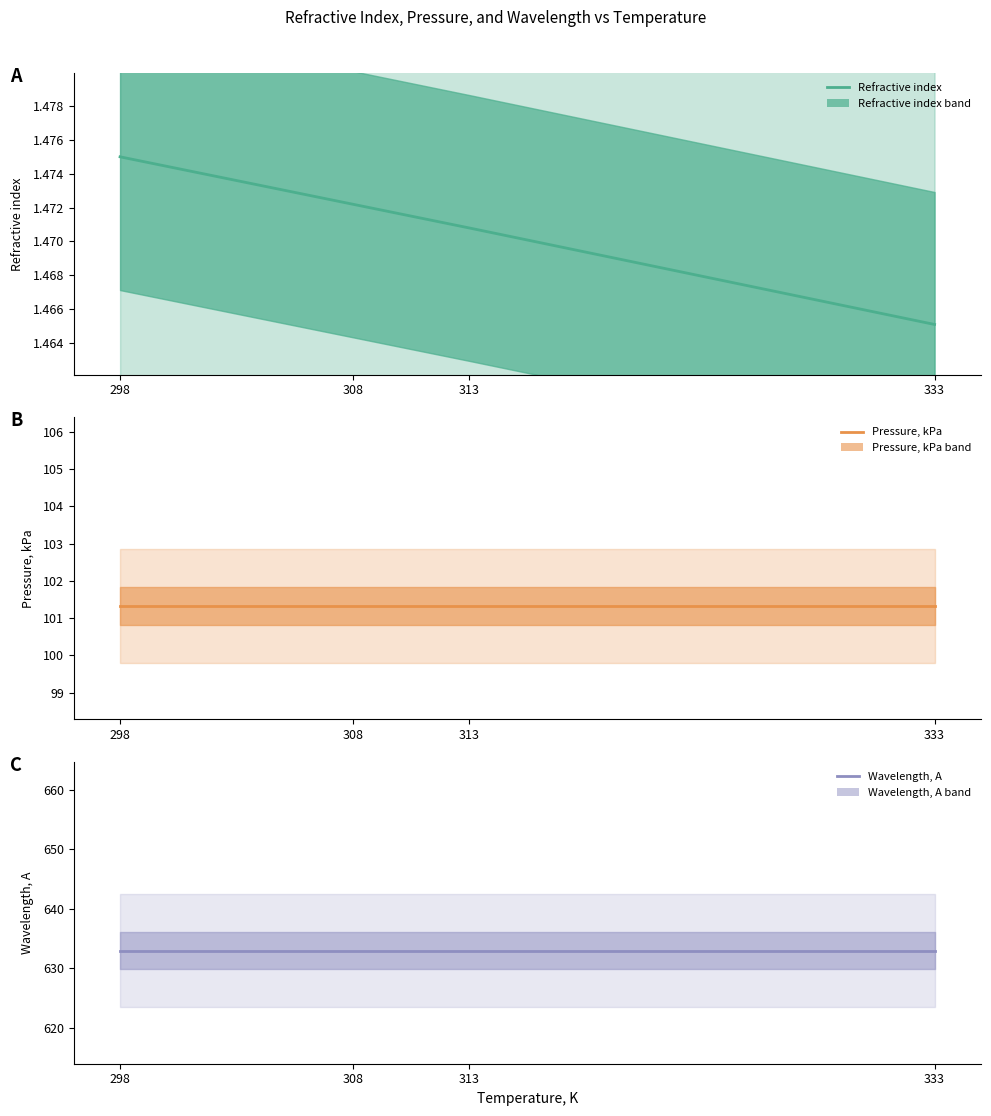

Reading left to right, what are all the values shown in this chart?

Refractive index: 298=1.5	308=1.5	313=1.5	333=1.5
Pressure, kPa: 298=101.3	308=101.3	313=101.3	333=101.3
Wavelength, A: 298=633.0	308=633.0	313=633.0	333=633.0